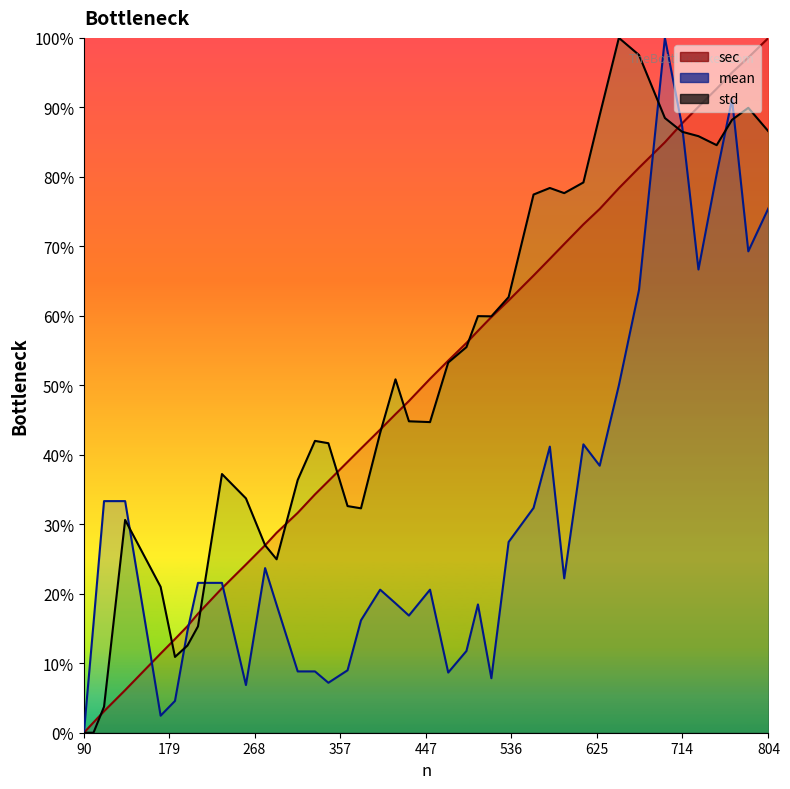

At which label does sec first exceed 50?

451